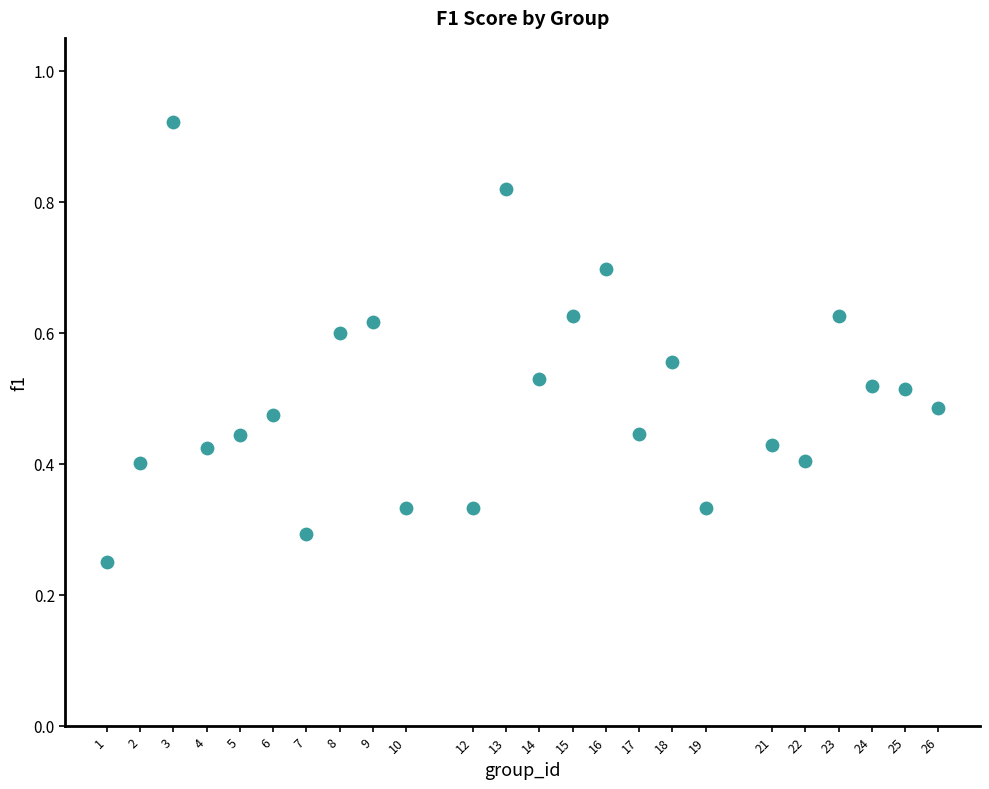

What is the range of X values (max minus min)?

25.0